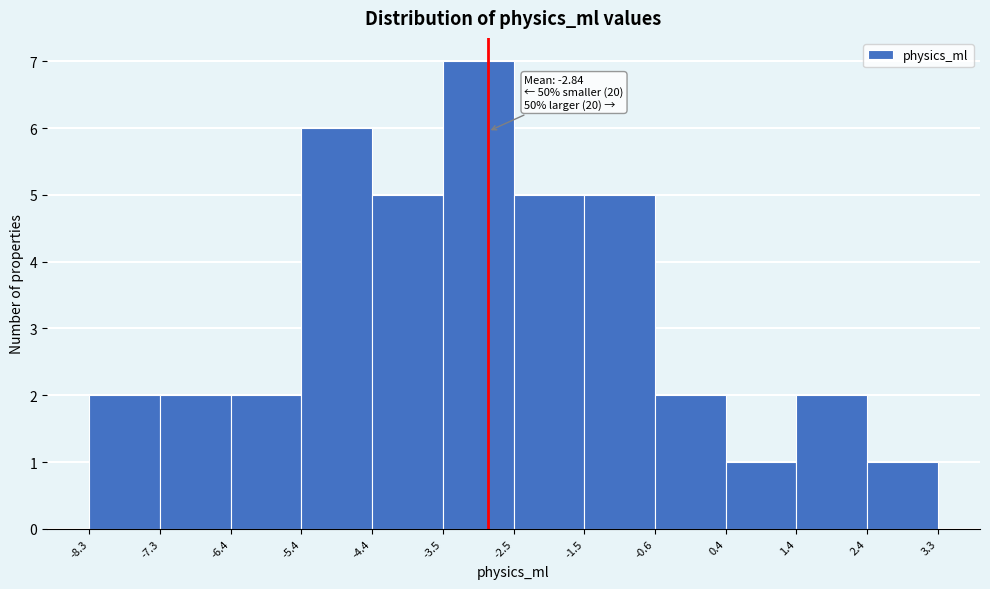

Which range on the x-axis has the tallest bar?

-3.5 to -2.5